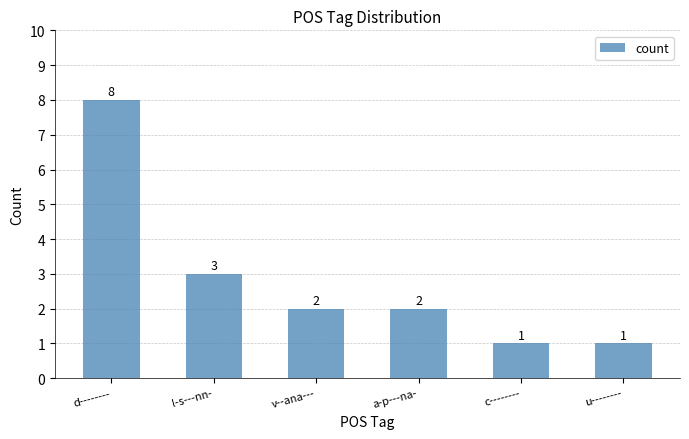

Which category has the highest value across all series?

d--------